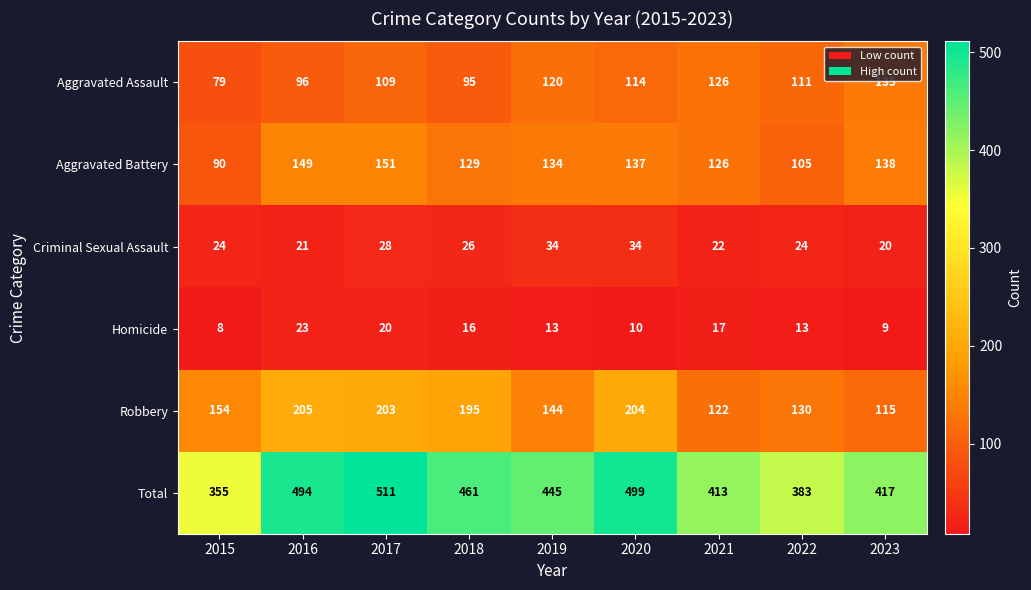

The Homicide series shows 21 at 2019. True or false?

False